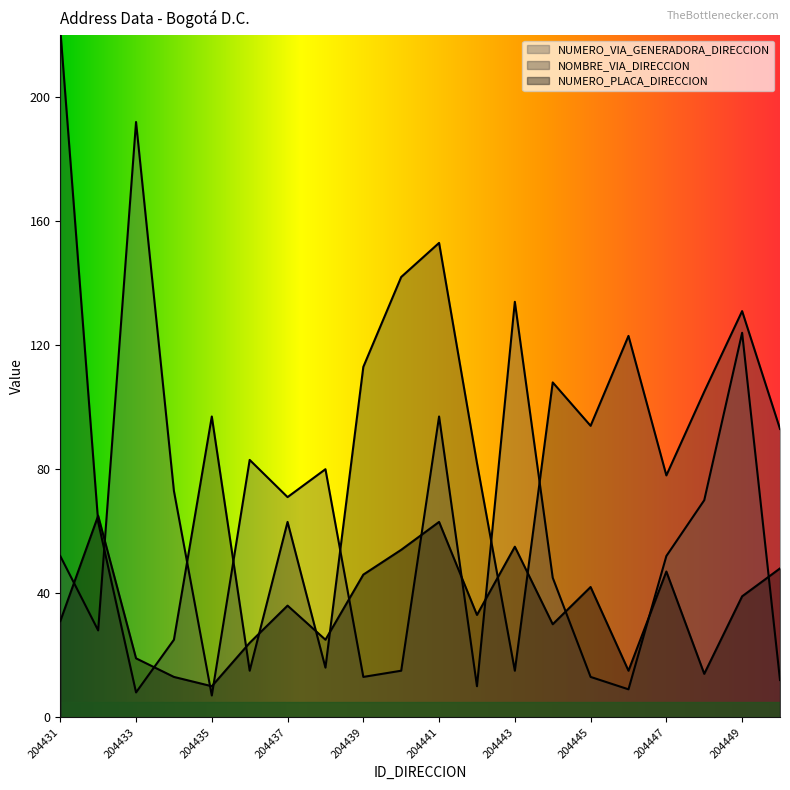

In NOMBRE_VIA_DIRECCION, how many points are higher than both neighbors (excluding endpoints)?

6